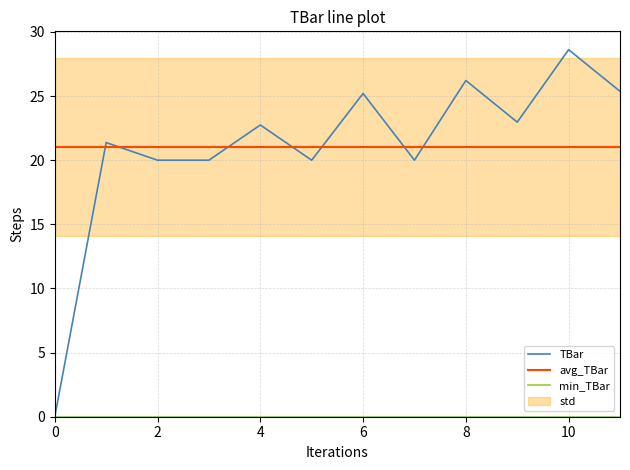

True or false: avg_TBar and TBar intersect in this chart.

True